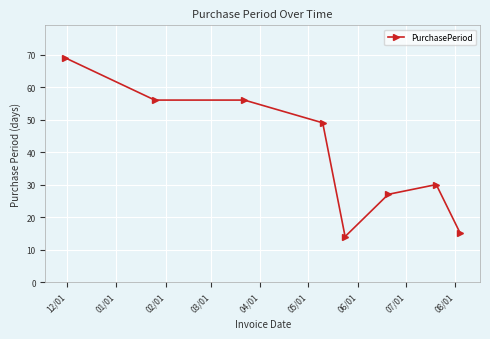

How many distinct data groups are displayed?

1